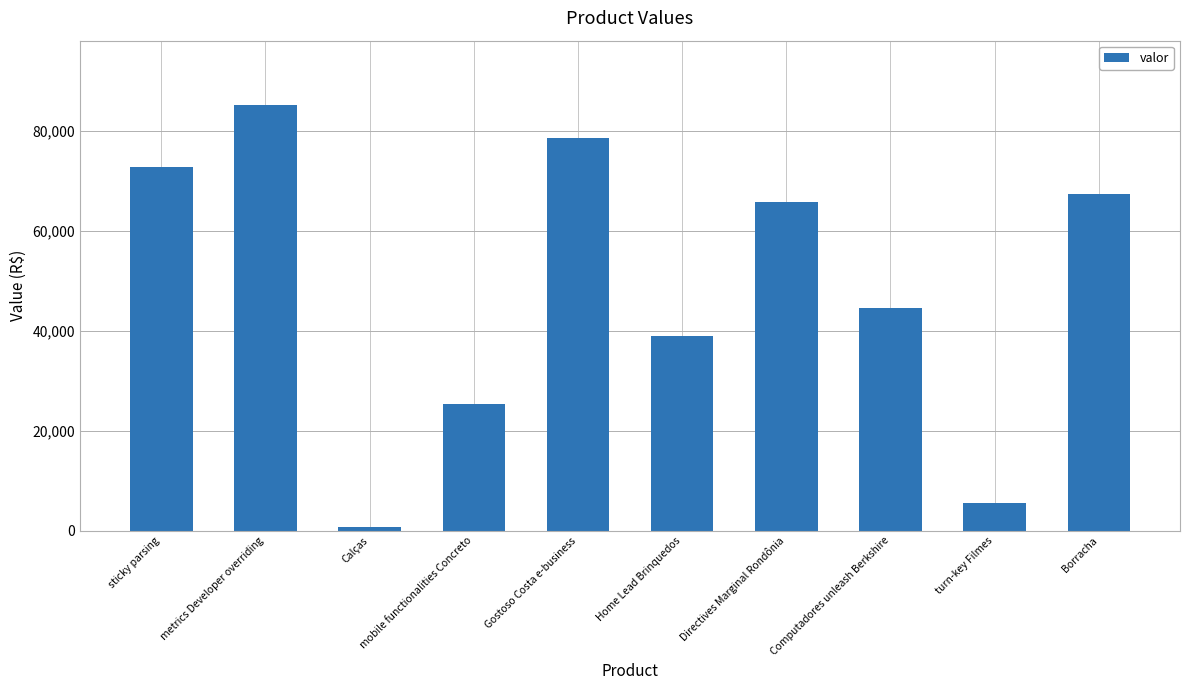

What is the maximum value shown in the chart?

85325